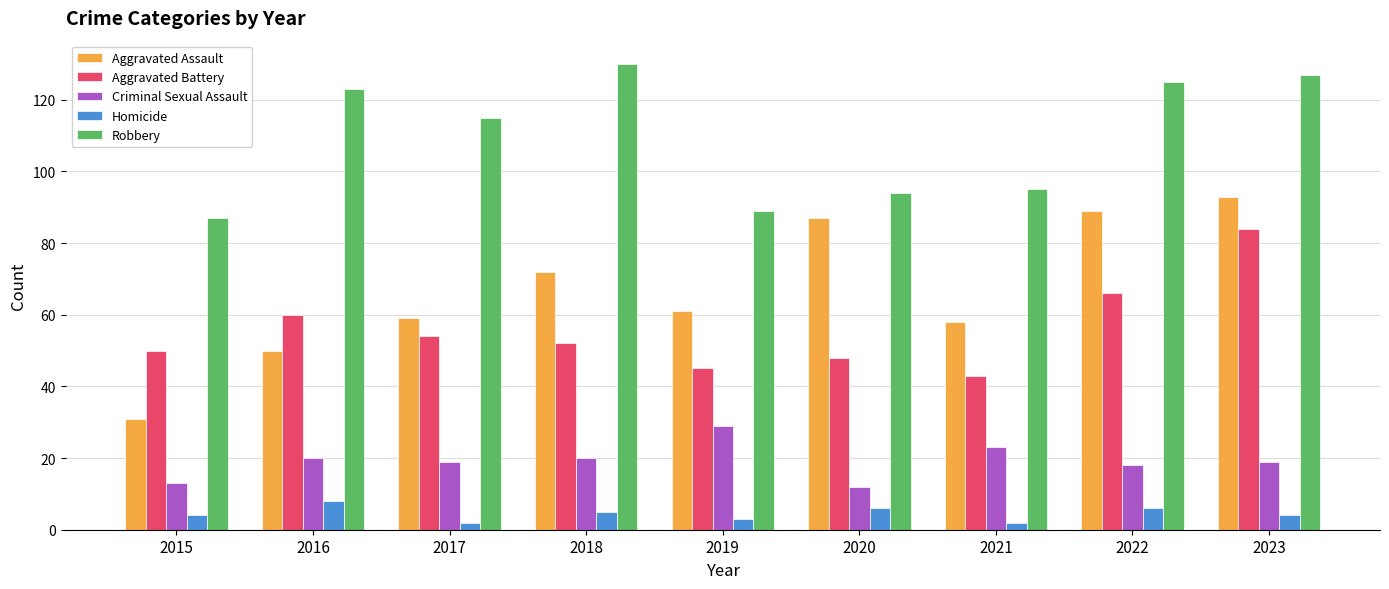

What is the maximum value shown in the chart?

130